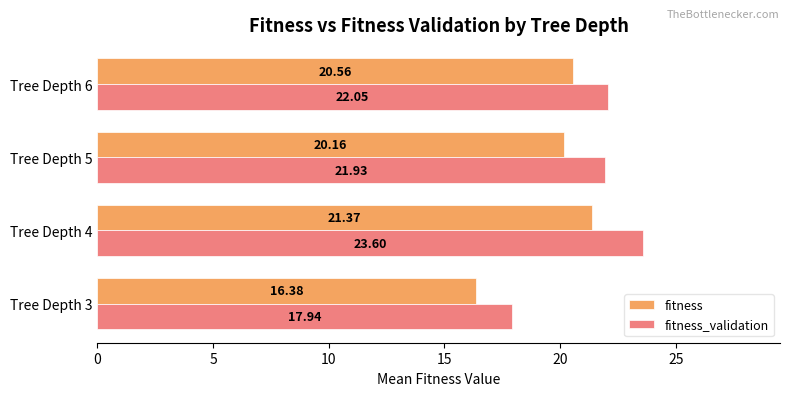

What is the total value across all series at Tree Depth 6?

42.6